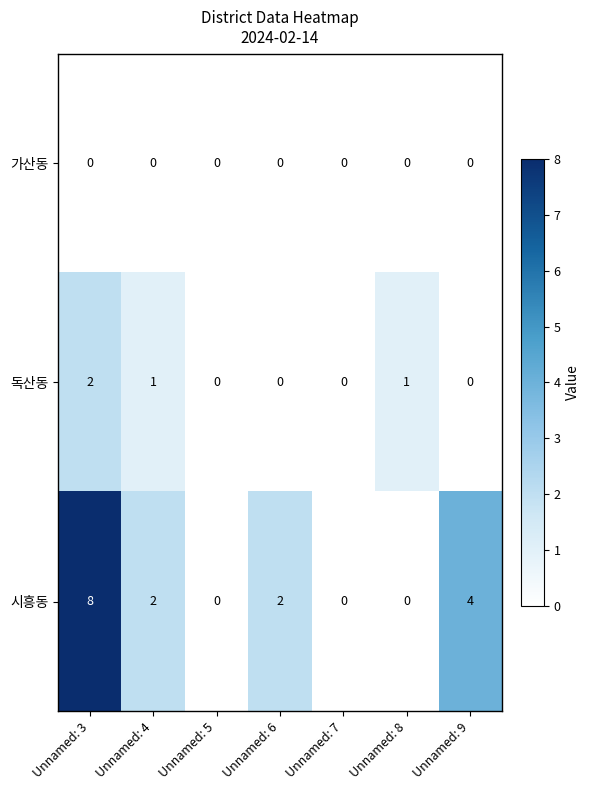

How many series are shown in this chart?

3